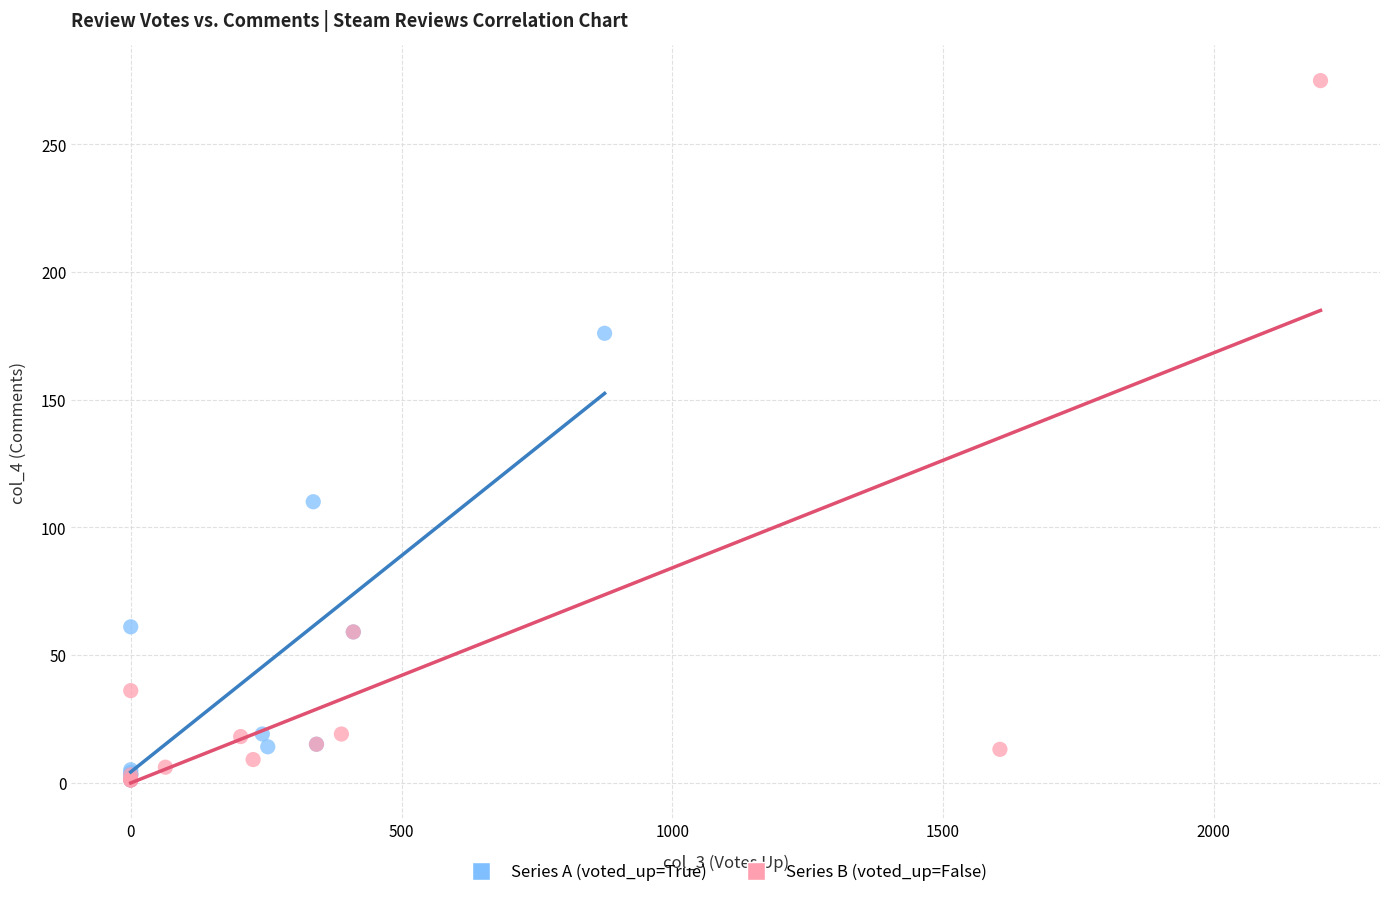

Which series has the widest spread of Y values?

Series B (voted_up=False)